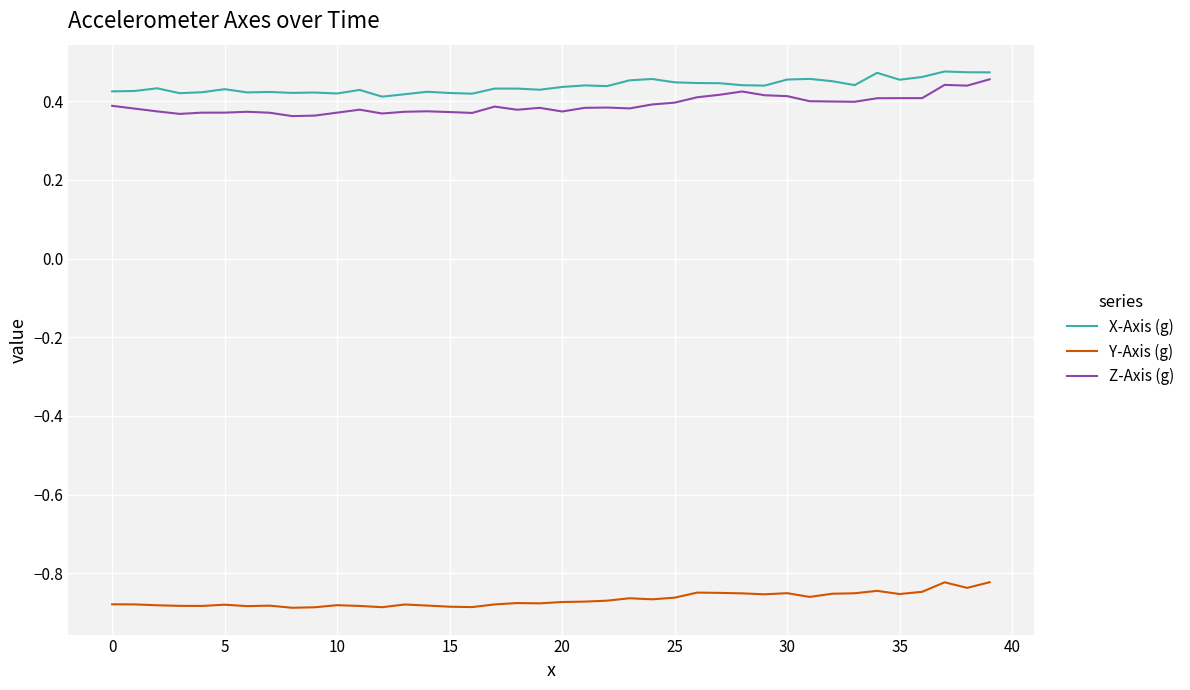

True or false: Z-Axis (g) and Y-Axis (g) cross at least once.

False